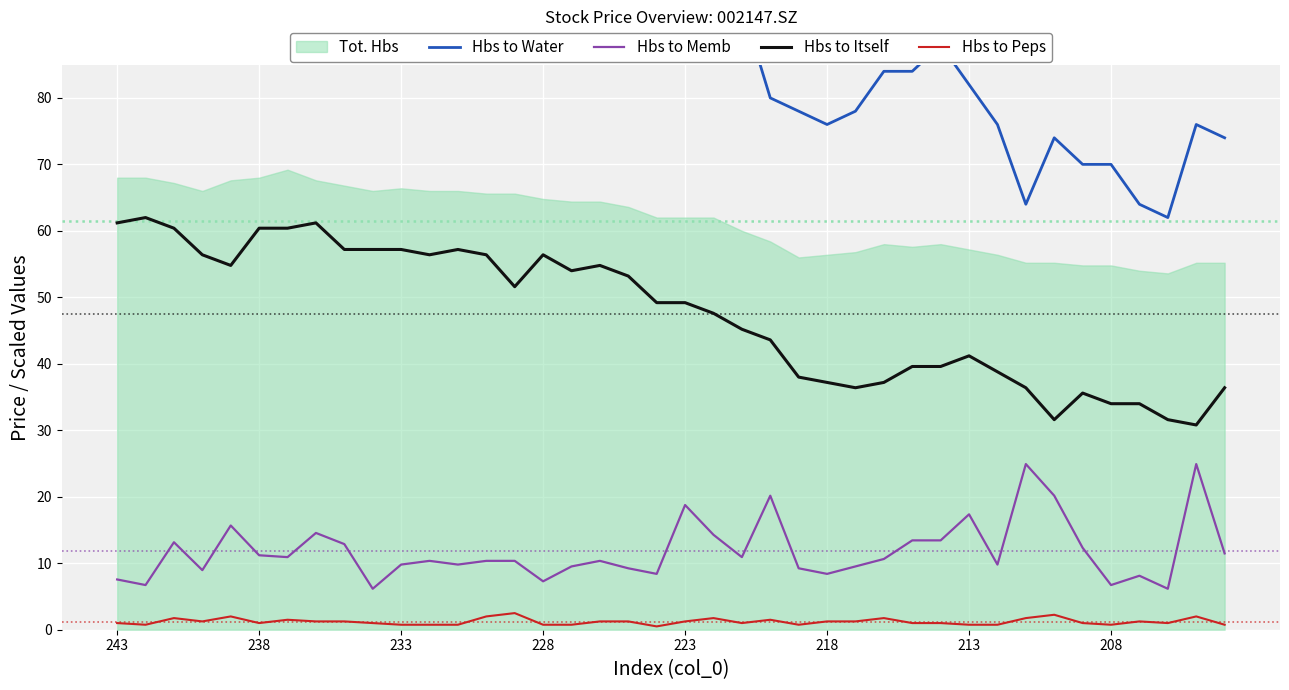

True or false: Hbs to Itself has more than 2 points higher than both neighbors.

True